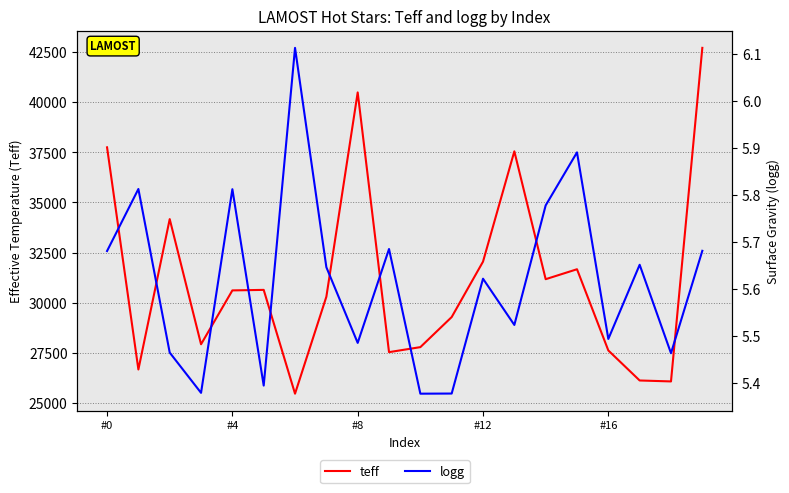

Where is logg nearest to the value 5?

10